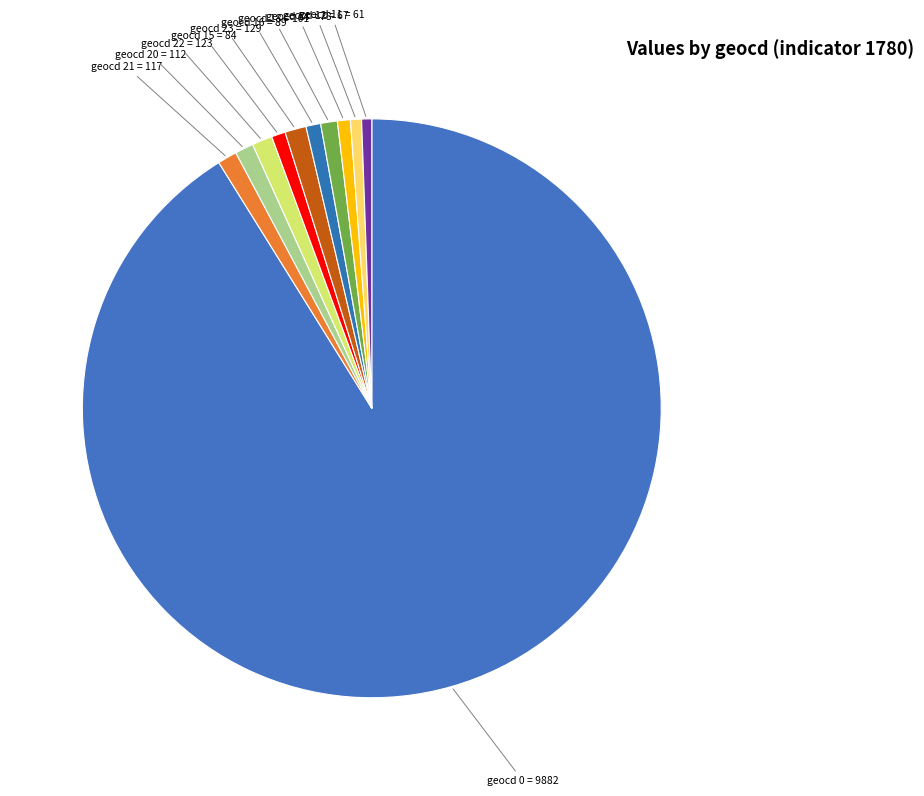

Approximately how many times larger is the value at geocd 15 = 84 compared to geocd 16 = 89?

0.9